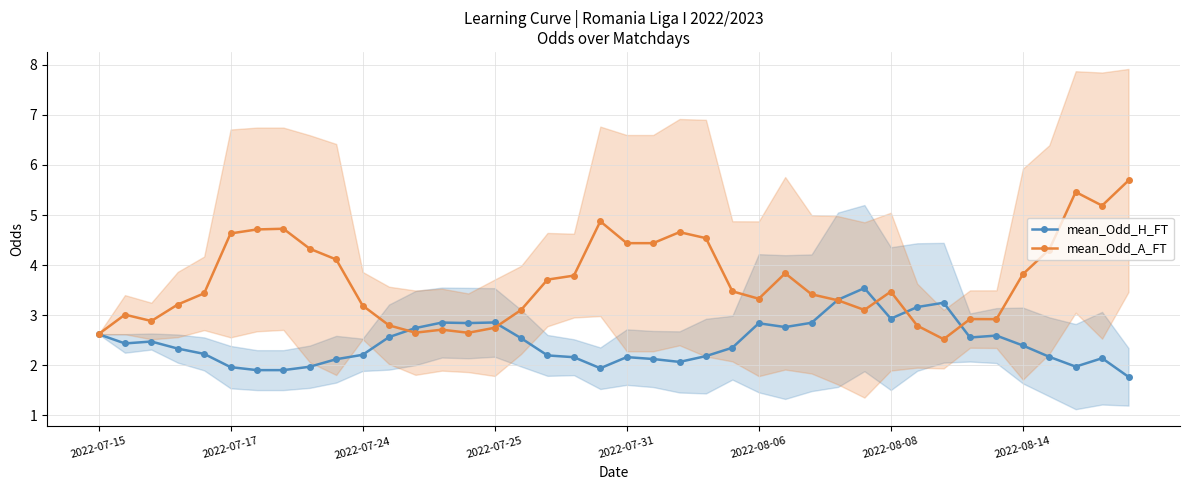

List the series in order of their overall mean, highest first.

mean_Odd_A_FT, mean_Odd_H_FT